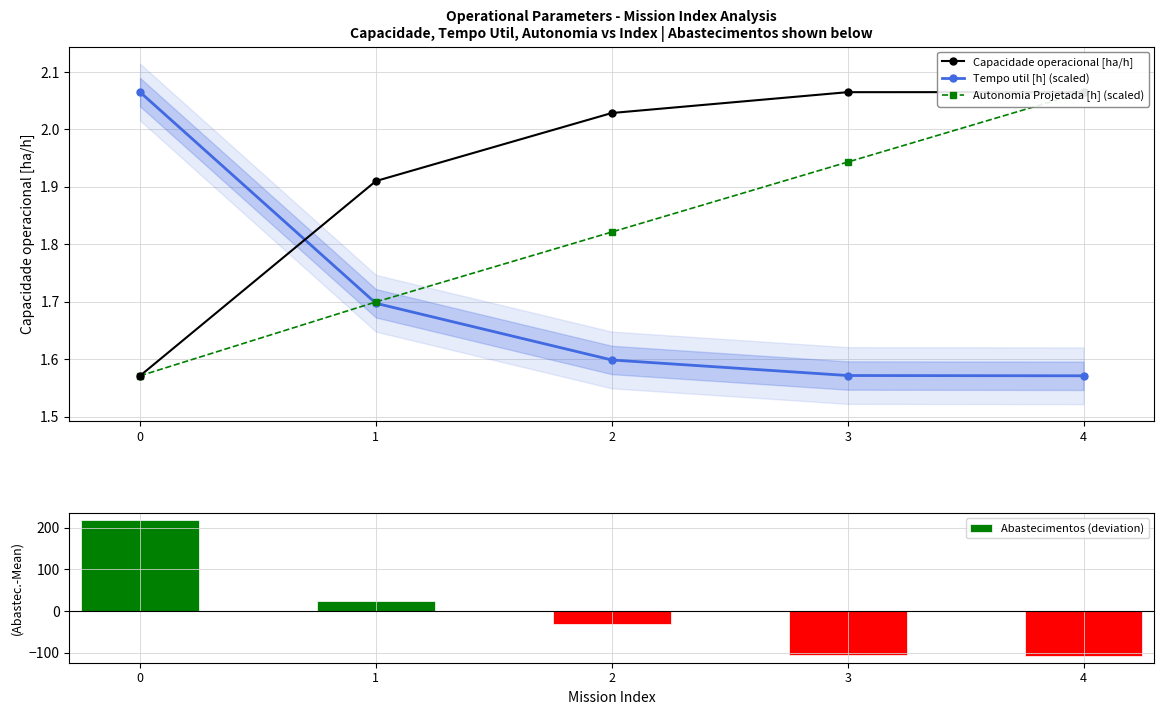

What is the difference between the maximum and minimum values in the Tempo util [h] (scaled) series?

0.5